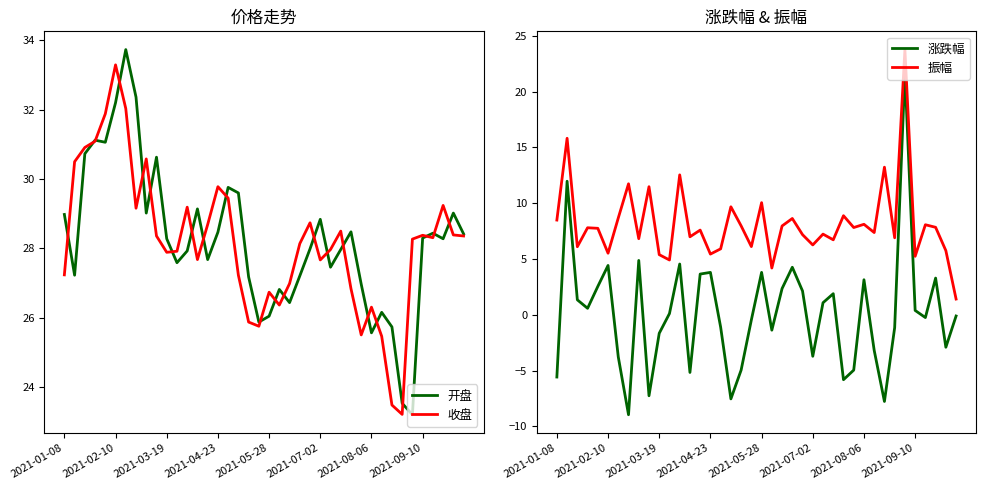

What is the maximum value shown in the chart?

33.7